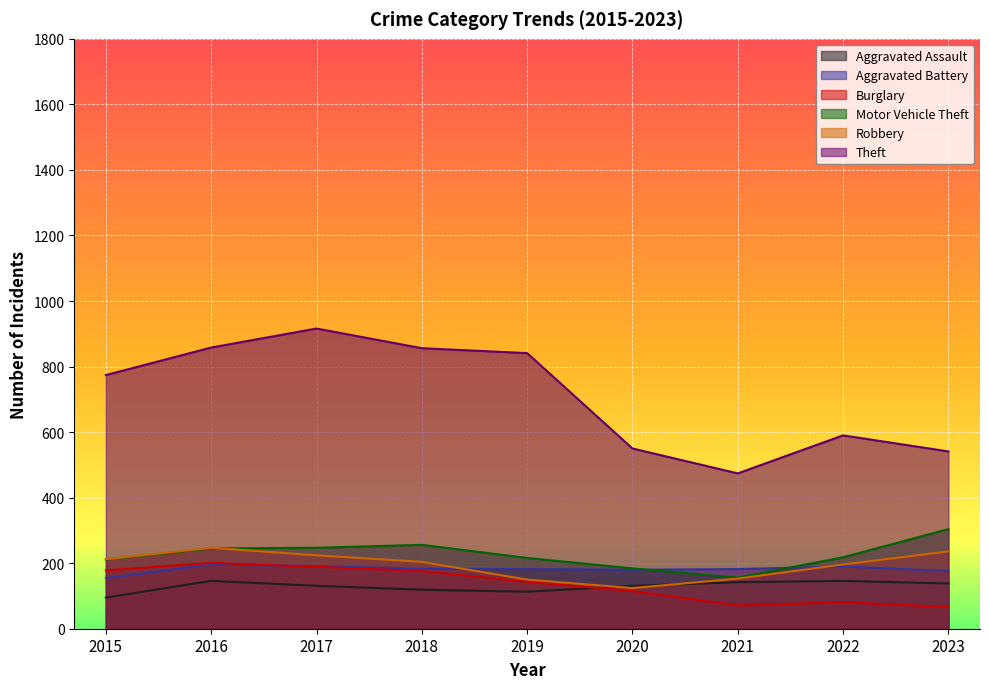

The Burglary series shows 201 at 2016. True or false?

True